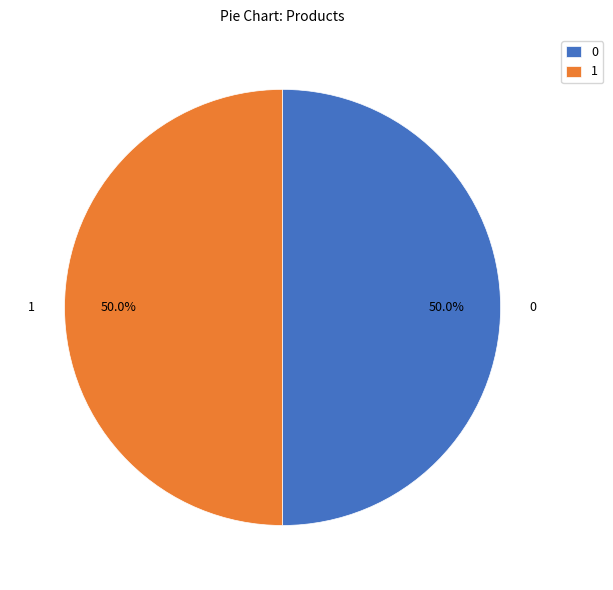

Count the number of slices in the pie.

2